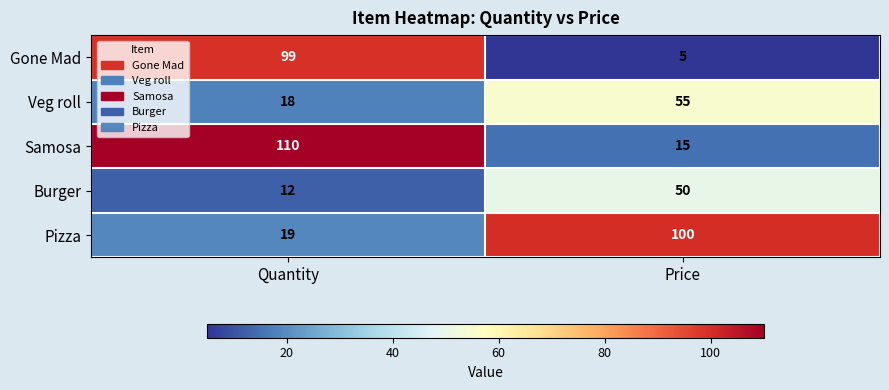

At how many categories does at least one series exceed 18?

2